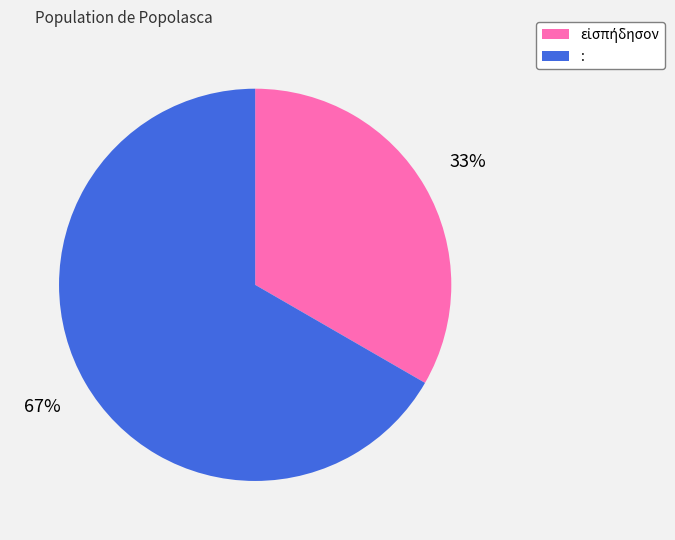

What percentage is the : slice, to the nearest percent?

67%